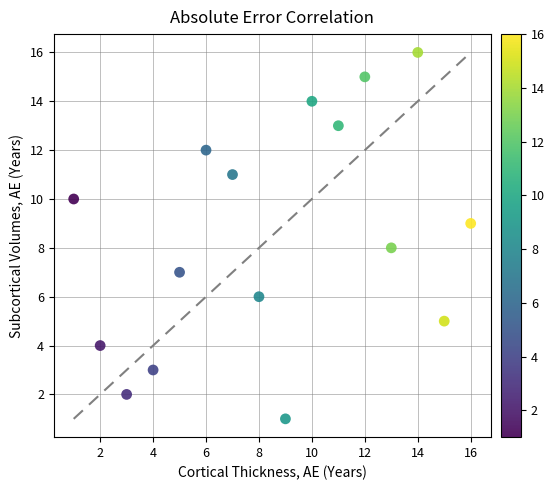

What is the range of X values (max minus min)?

15